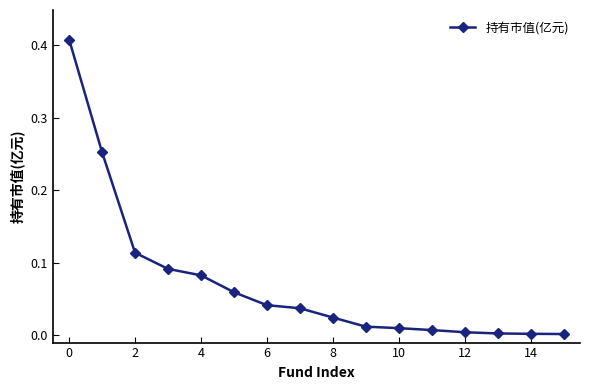

How many lines are shown in the chart?

1